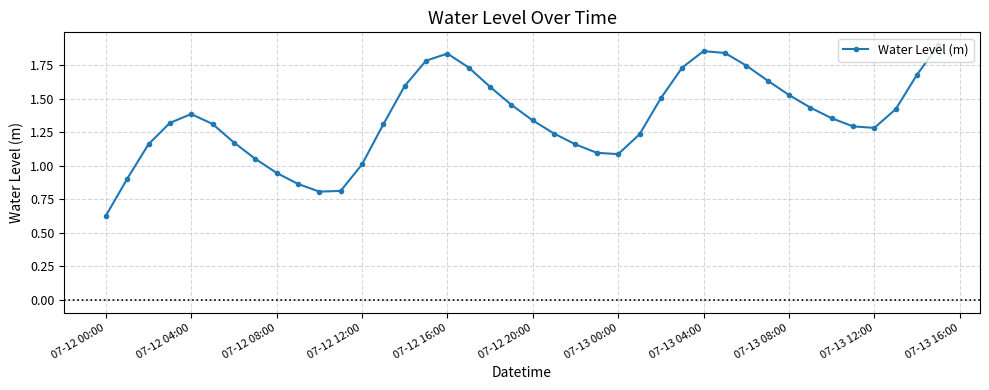

How many categories are shown in the chart?

40